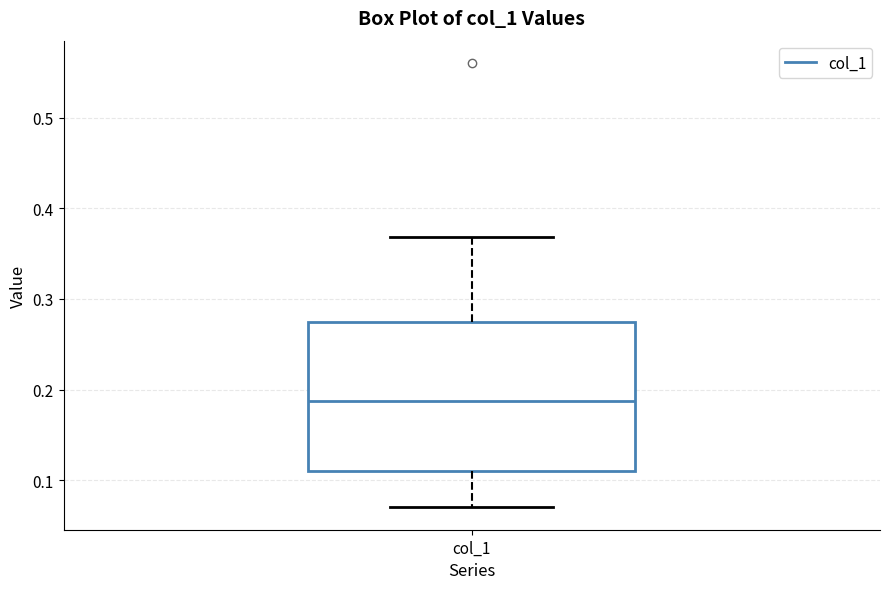

Transcribe this box plot: give where the median line is, the range the box spans, and where the two whiskers end, as read against the y-axis. The values are not printed on the chart, so give them approximately, as read against the axis.

median 0.19, box 0.11 to 0.27, whiskers 0.07 to 0.37